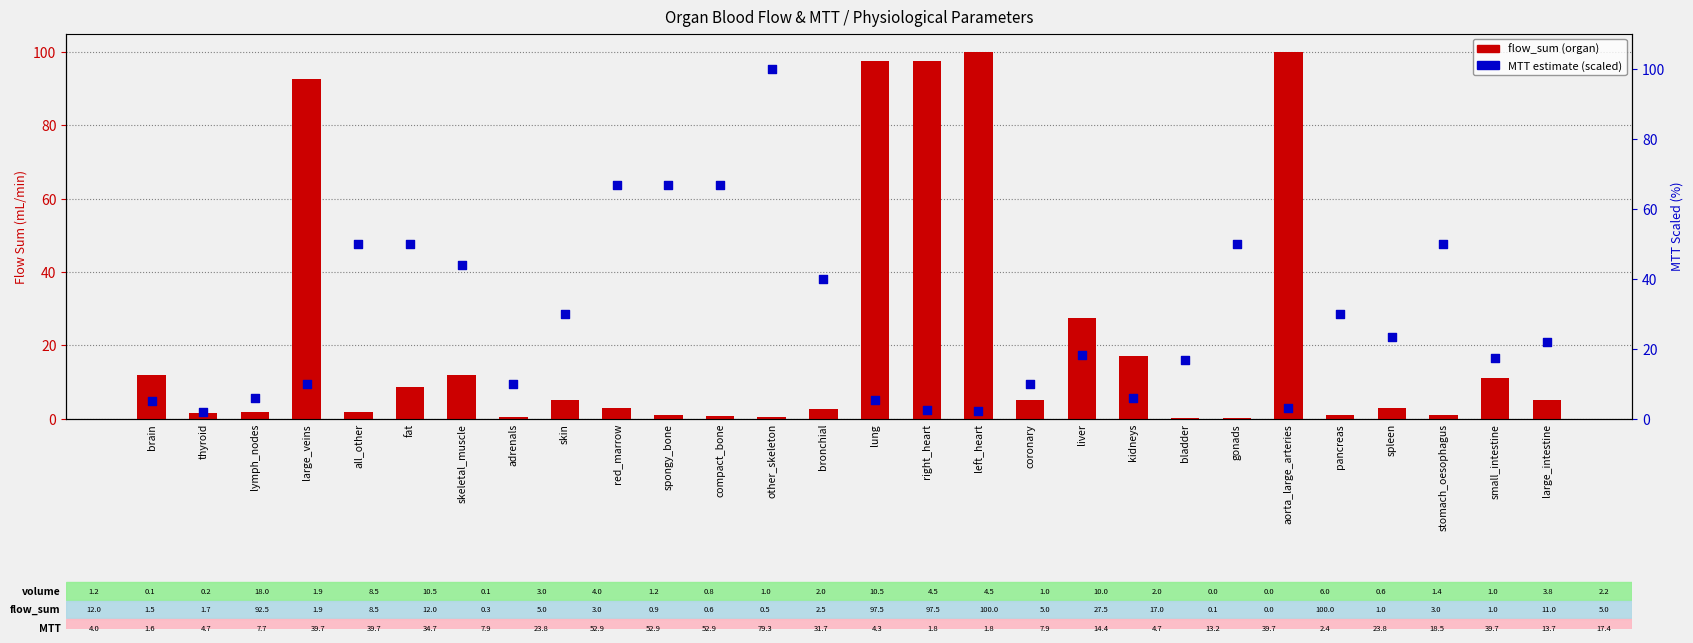

Which series has the widest spread of Y values?

flow_sum (organ)